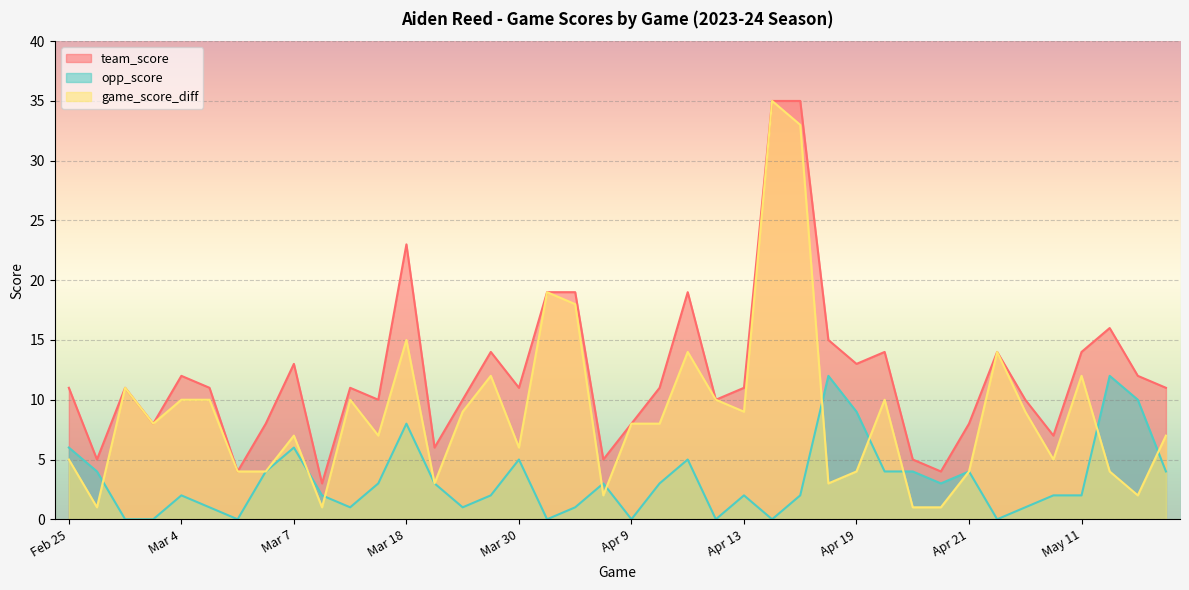

Which has a higher value, Apr 7 or Mar 30?

Mar 30